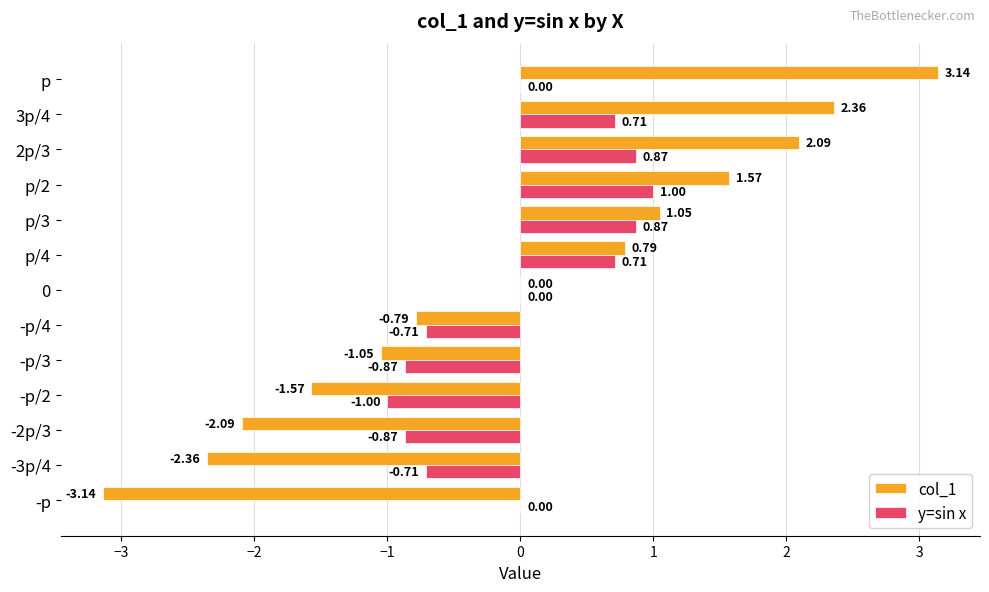

Which series changed the most between 2p/3 and p?

col_1